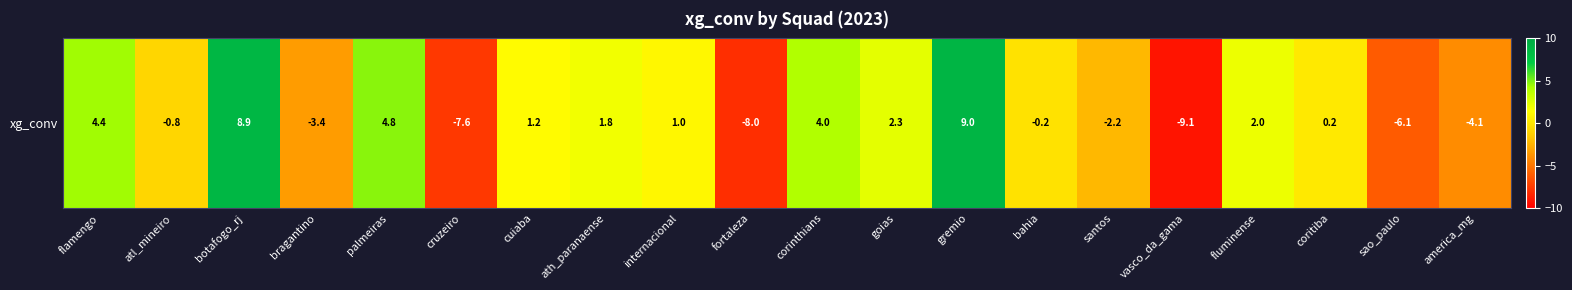

Reading left to right, transcribe all the data shown in this chart.

4.4	-0.8	8.9	-3.4	4.8	-7.6	1.2	1.8	1.0	-8.0	4.0	2.3	9.0	-0.2	-2.2	-9.1	2.0	0.2	-6.1	-4.1